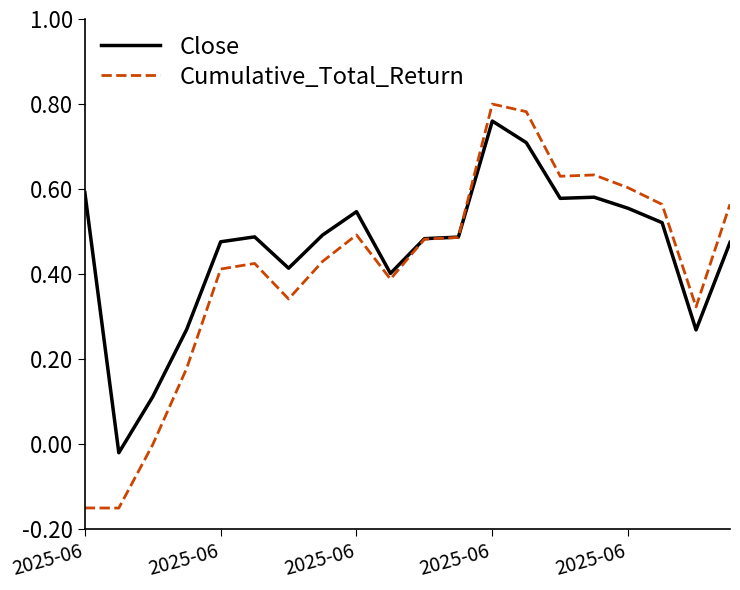

Which series has the widest spread of values?

Cumulative_Total_Return